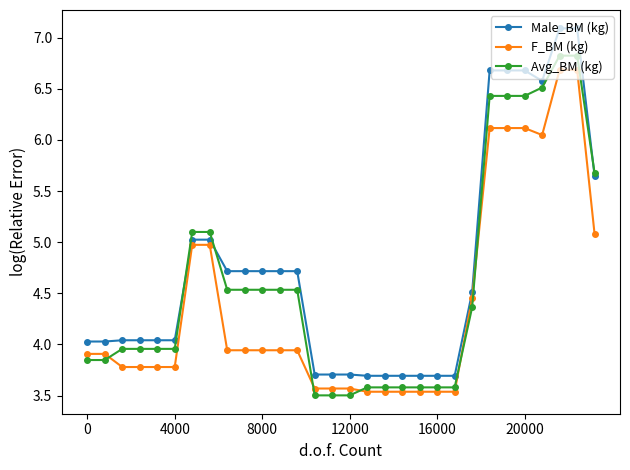

Rank the series by their maximum value, from highest to lowest.

Male_BM (kg), Avg_BM (kg), F_BM (kg)